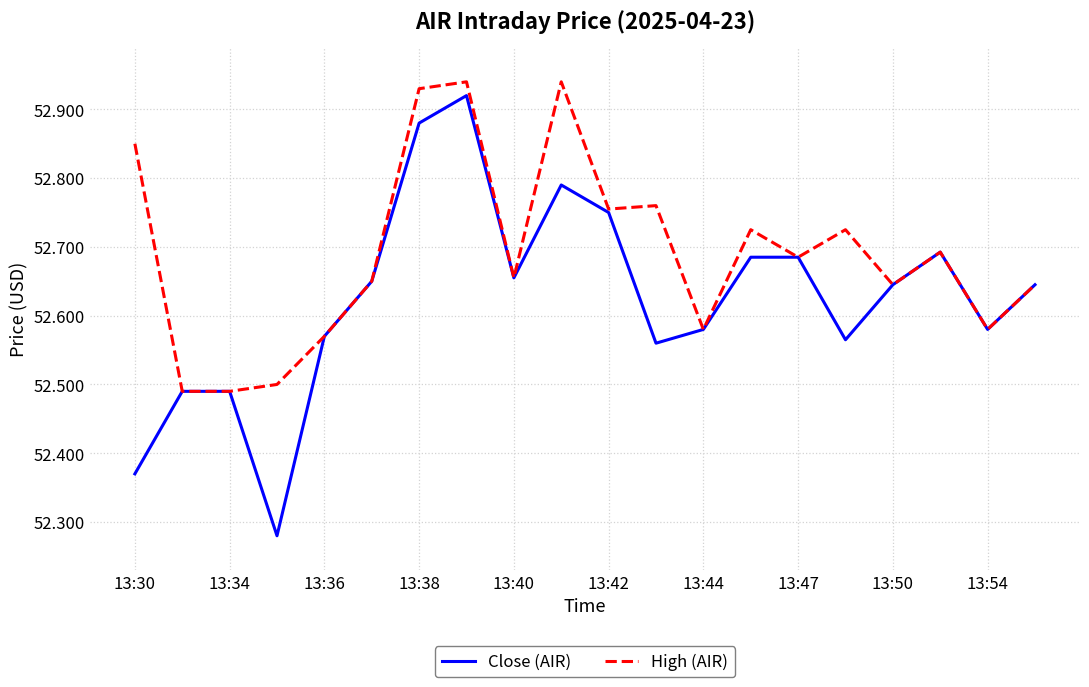

Which series has the largest total across all categories?

High (AIR)